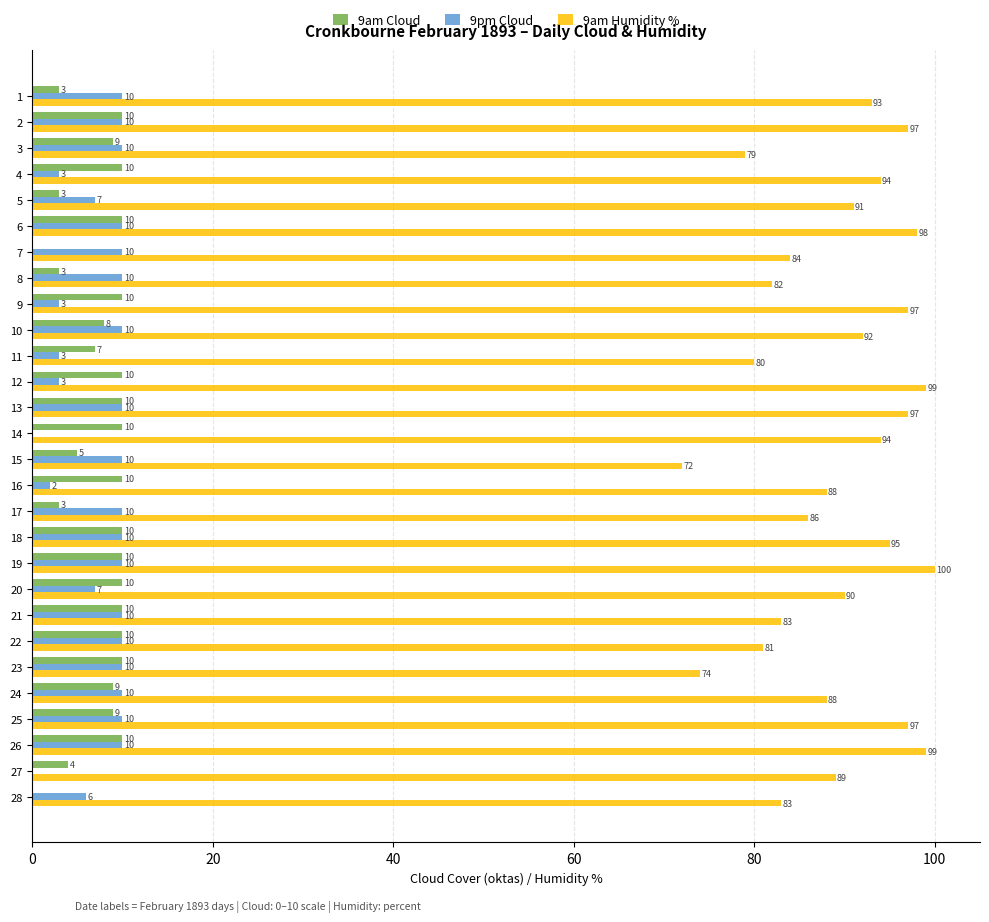

What is the total value across all series at 7?

94